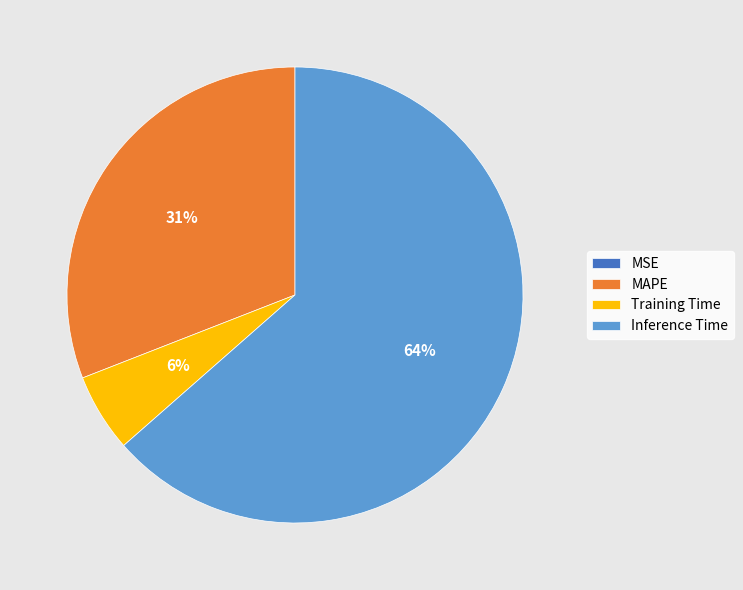

To the nearest percent, what portion does MAPE represent?

31%